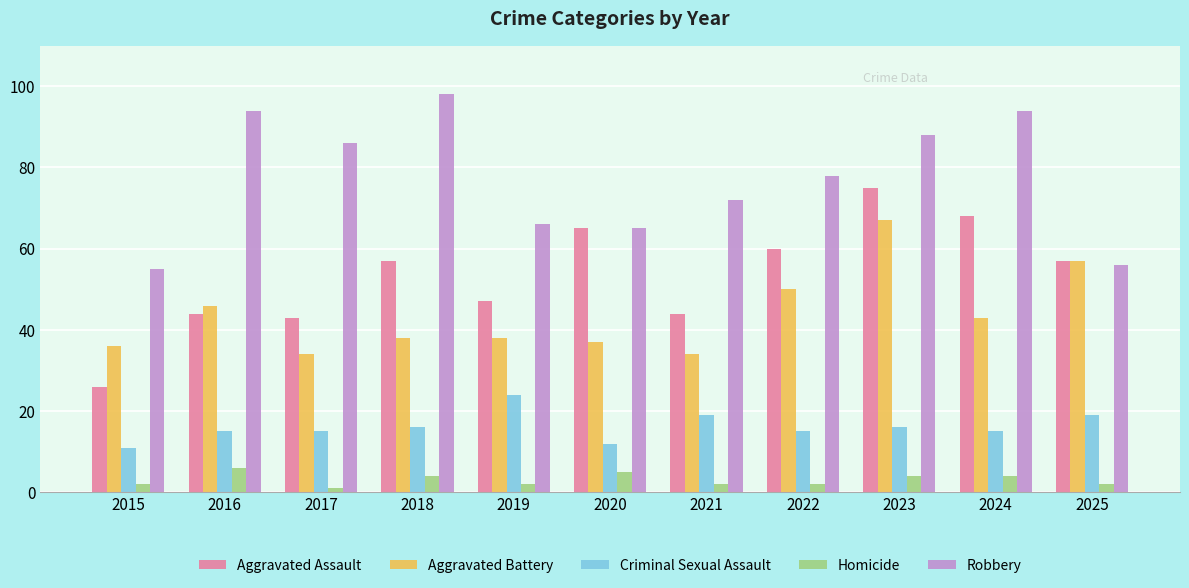

Rank the series at 2024 from highest to lowest value.

Robbery, Aggravated Assault, Aggravated Battery, Criminal Sexual Assault, Homicide